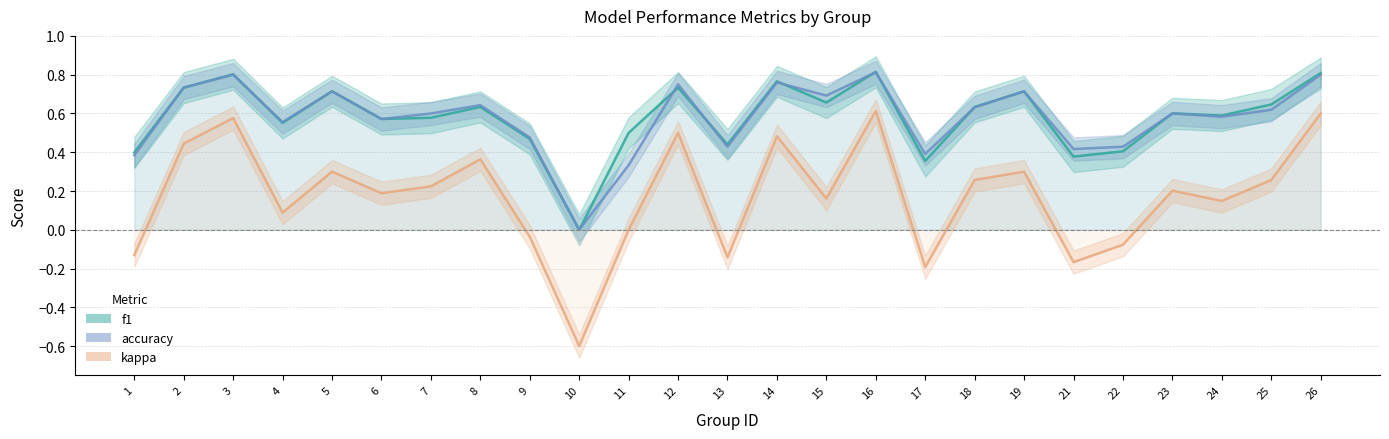

At which category is the sum across all series the highest?

16